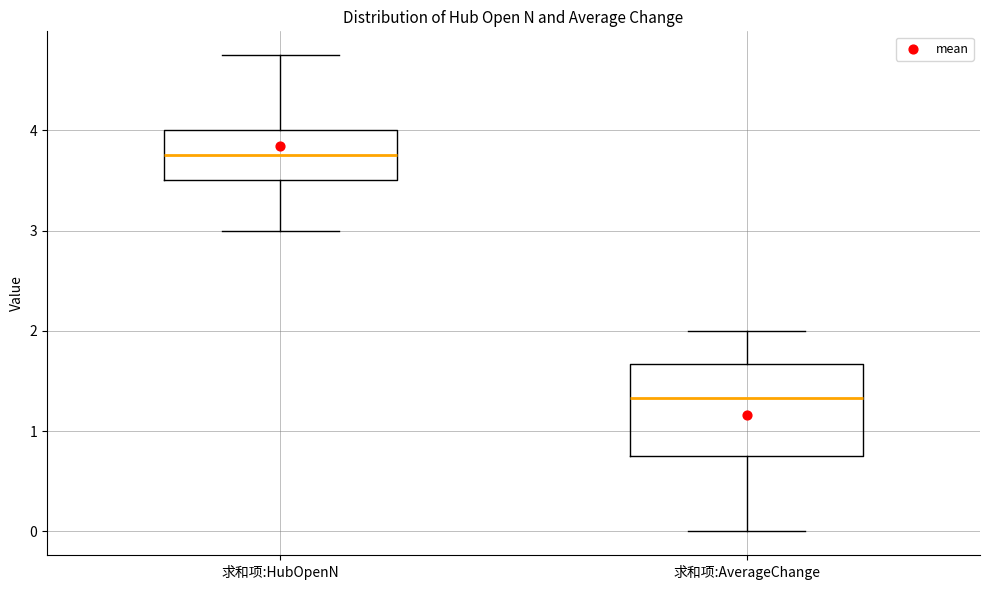

Which box is the tallest, from its lower edge to its upper edge?

求和项:AverageChange